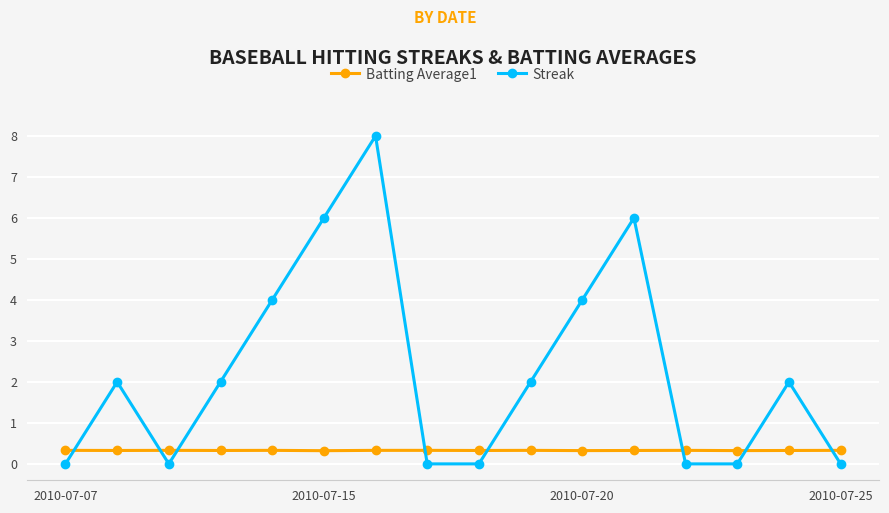

True or false: Streak has more than 1 points higher than both neighbors.

True